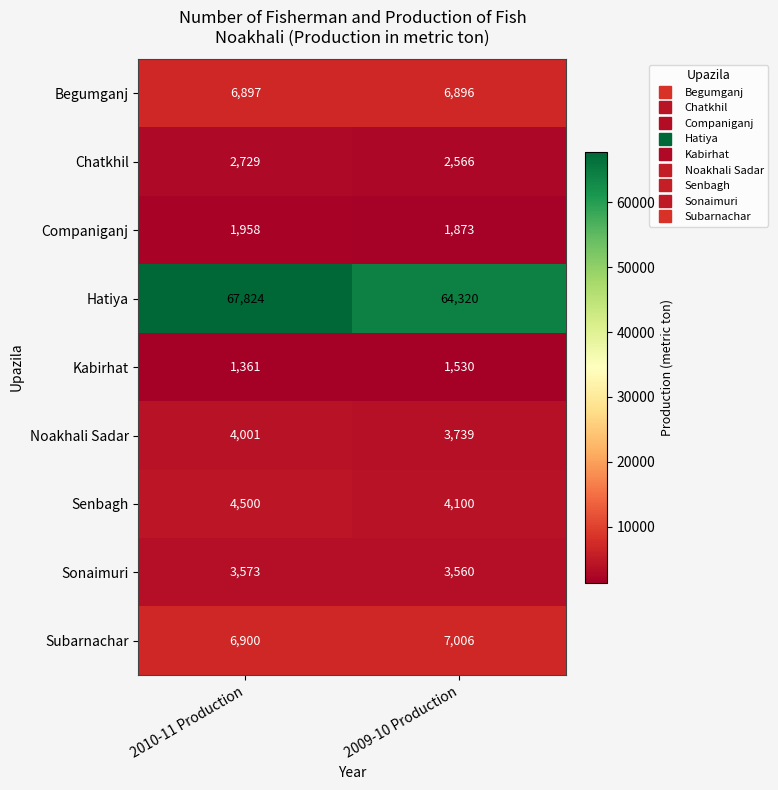

List the labels in order of Begumganj value, largest first.

2010-11 Production, 2009-10 Production